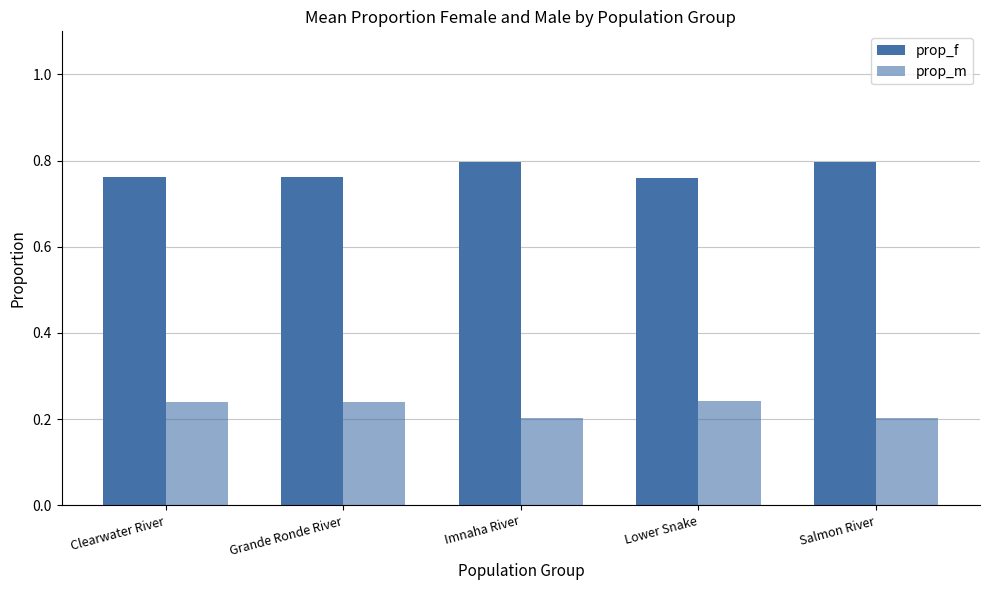

Reading left to right, extract all data points from this chart.

prop_f: 0.8	0.8	0.8	0.8	0.8
prop_m: 0.2	0.2	0.2	0.2	0.2